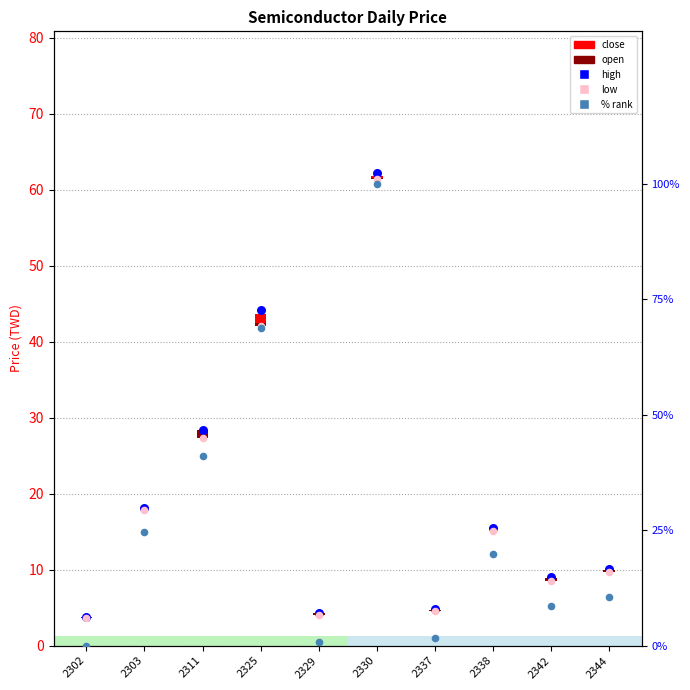

Which series reaches the minimum Y coordinate?

close